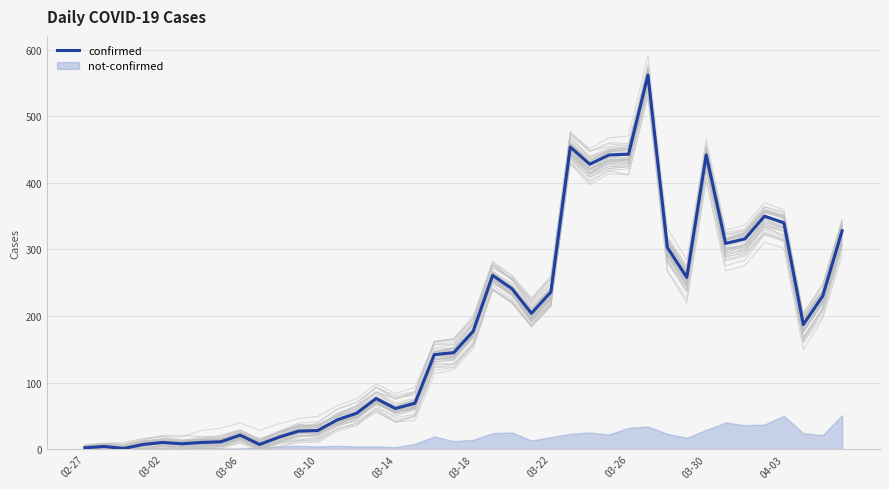

What is the difference between the maximum and minimum values?

561